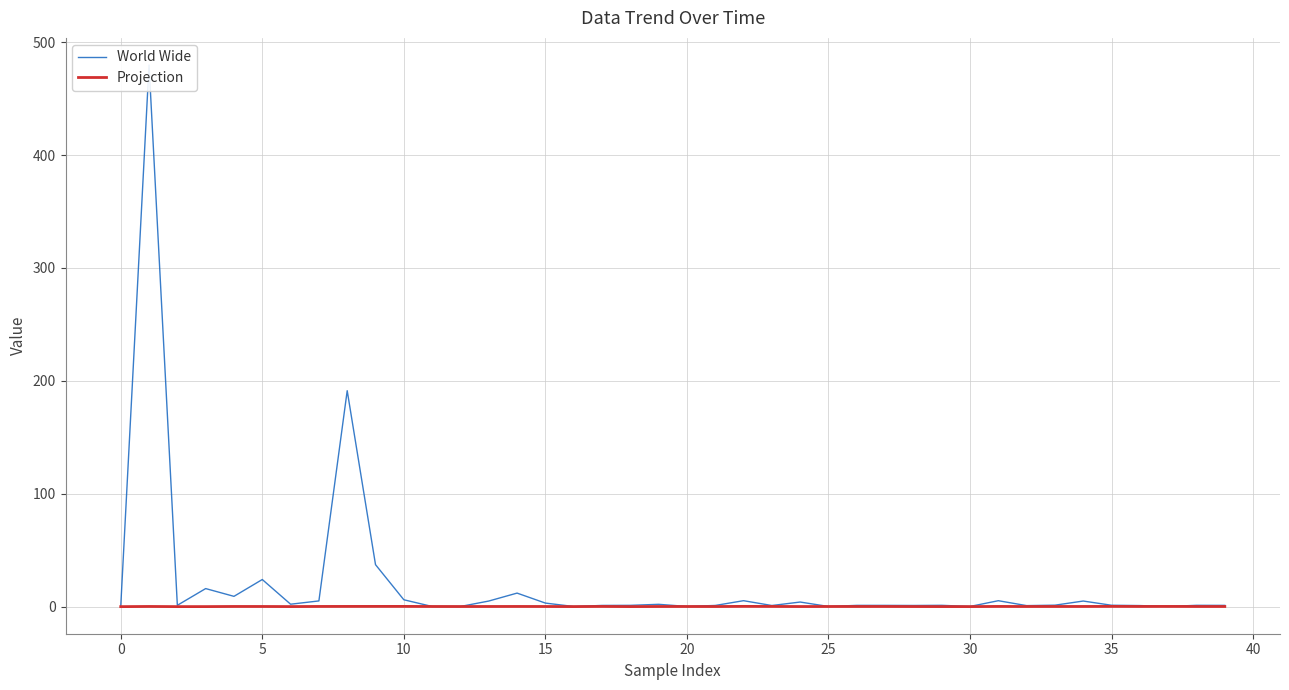

What is the difference between the Projection values at 16 and 37?

0.1